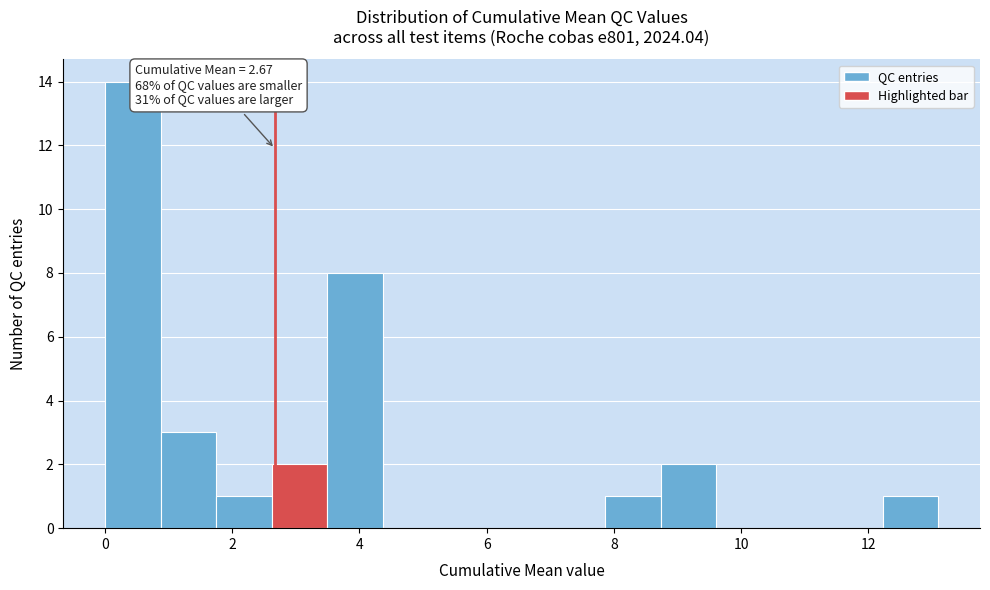

Over which range of the x-axis is the bar tallest?

0.0 to 0.8